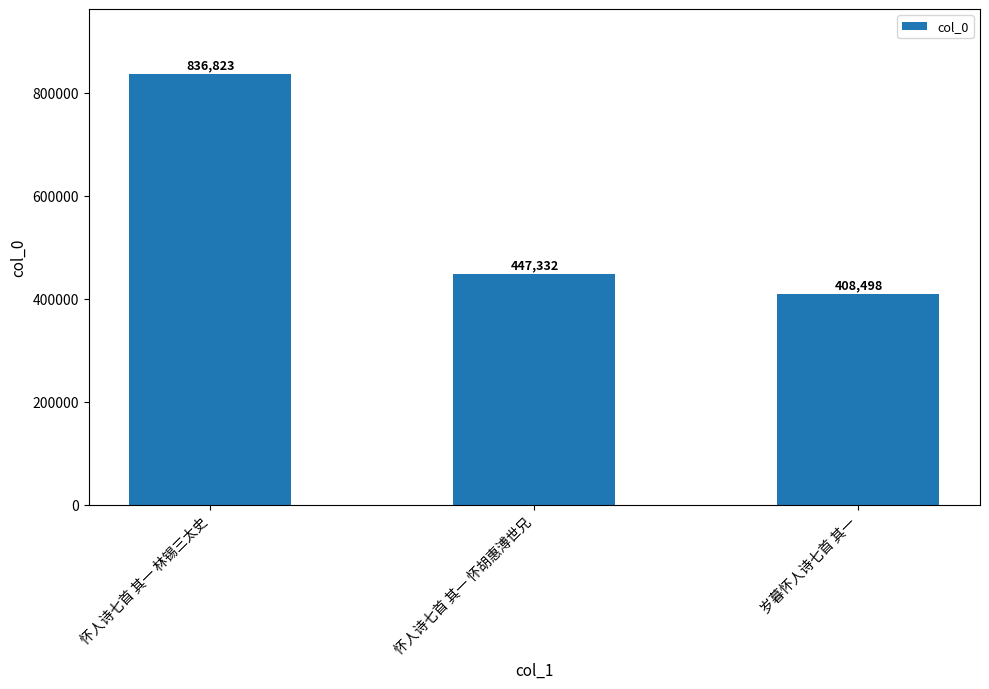

Rank the categories by value from lowest to highest.

岁暮怀人诗七首 其一, 怀人诗七首 其一 怀胡惠溥世兄, 怀人诗七首 其一 林锡三太史